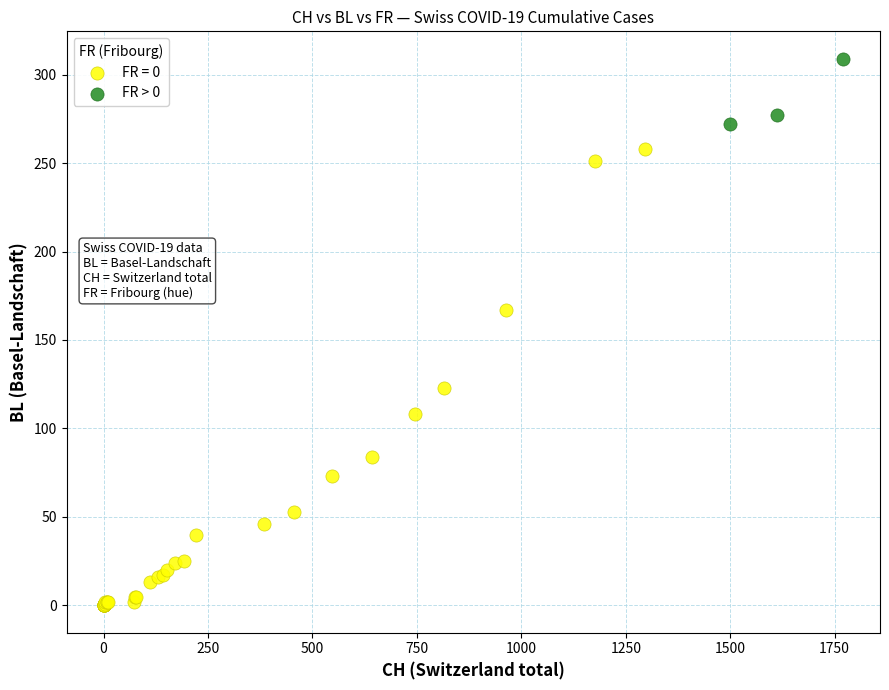

Which series reaches the minimum Y coordinate?

FR = 0